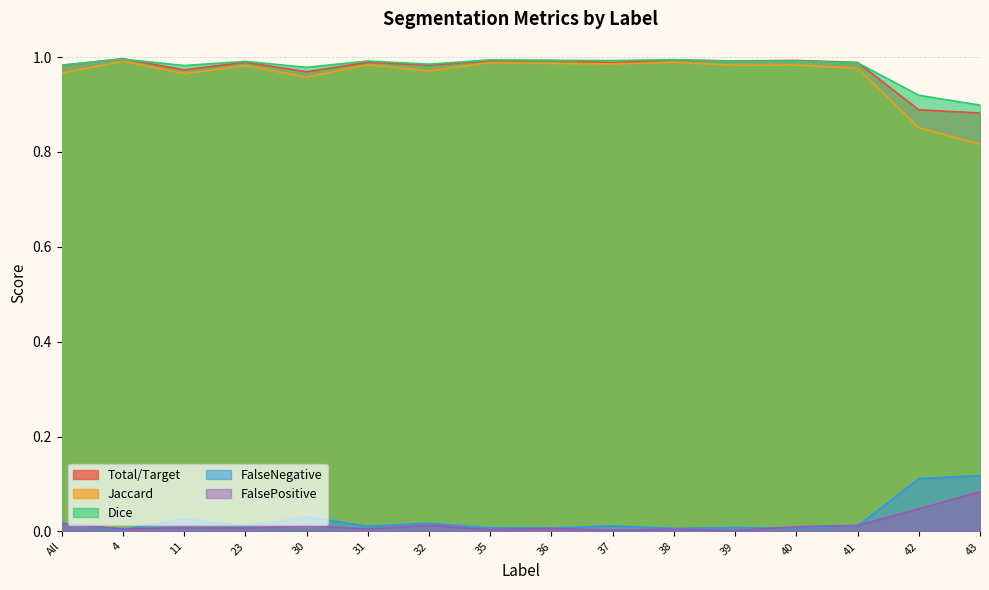

Does the chart display data point markers on the line(s)?

No